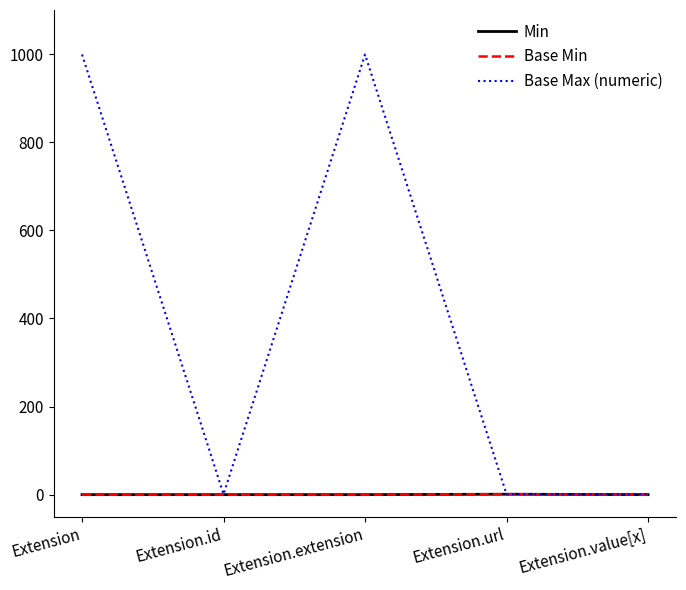

Does the chart display data point markers on the line(s)?

No